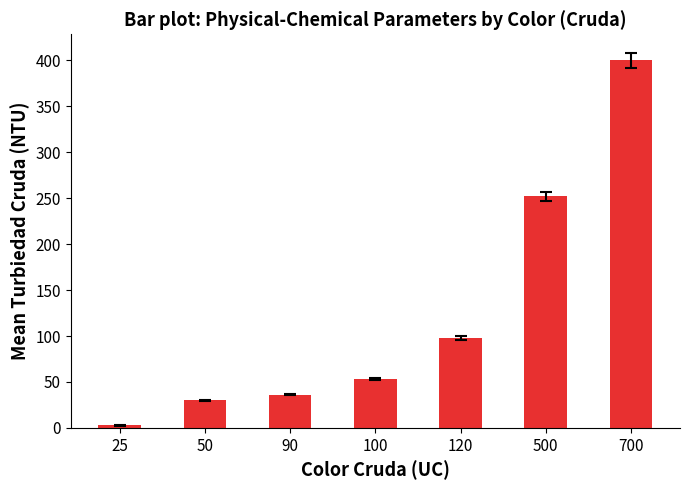

What is the sum of all values?

871.8